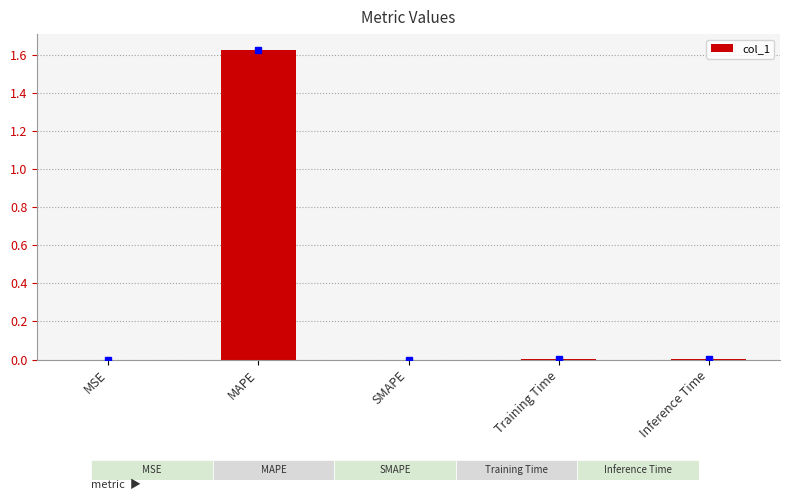

List the labels in order of value, smallest first.

SMAPE, MSE, Inference Time, Training Time, MAPE